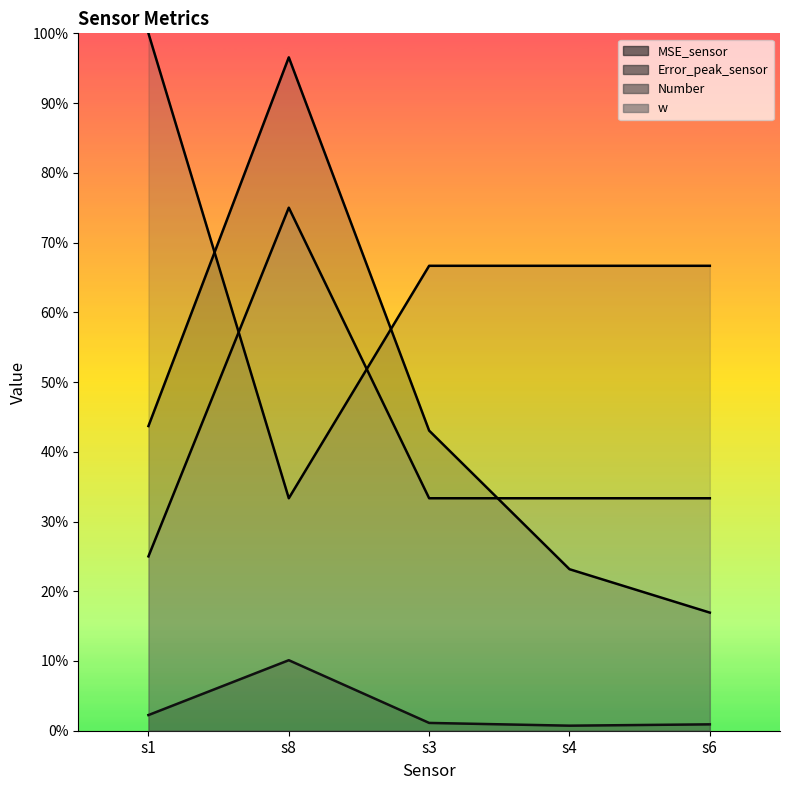

How many data points does each series have?

5